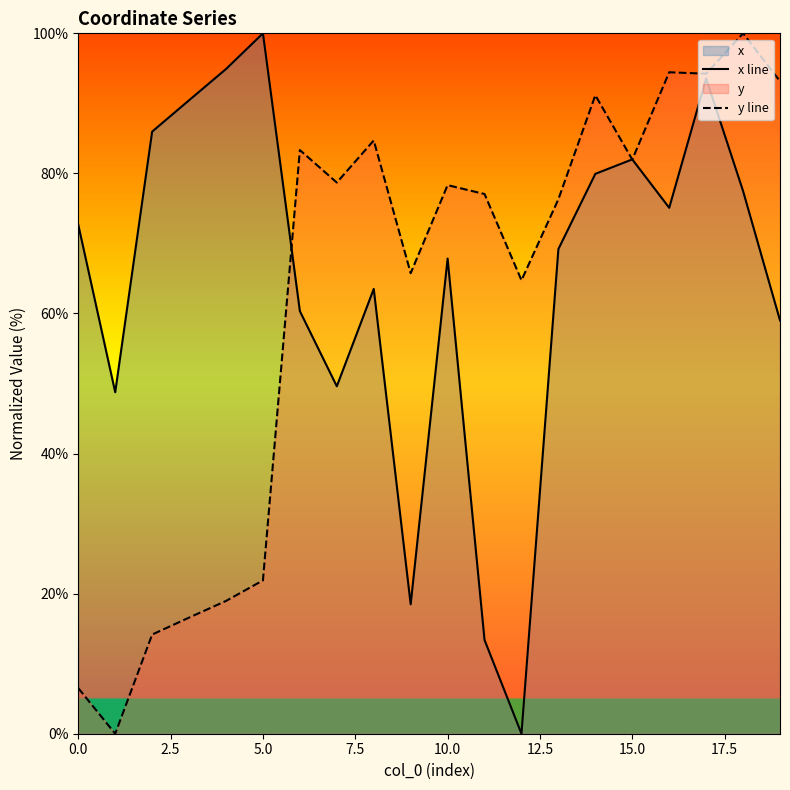

What is the maximum value shown in the chart?

100.0